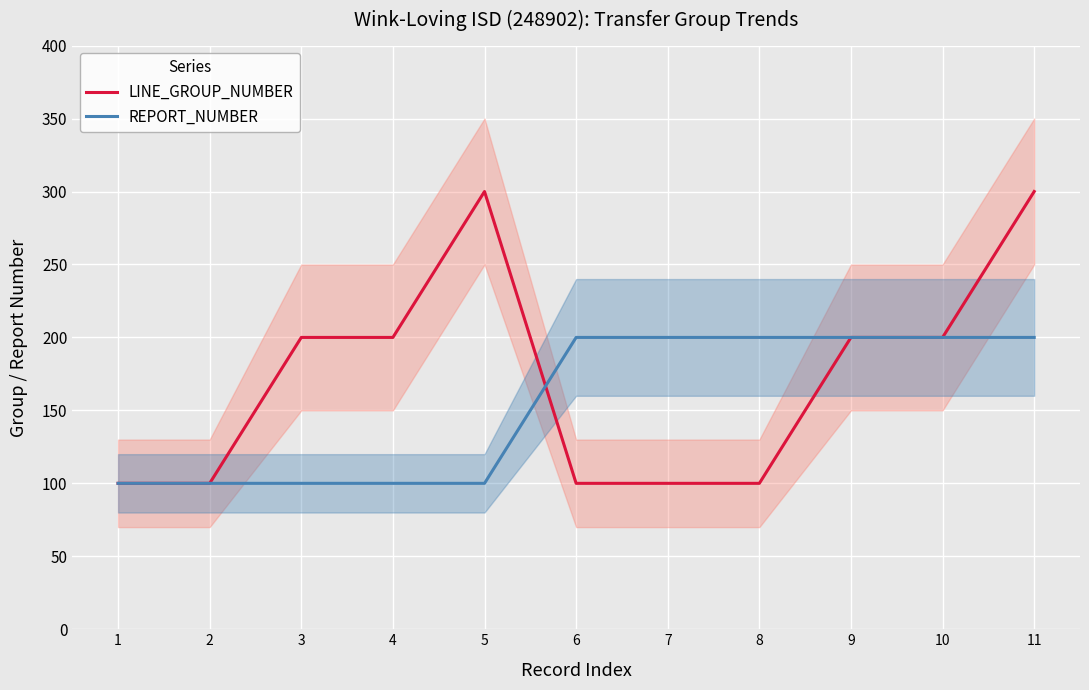

What is the spread (max minus min) of values at 8?

100